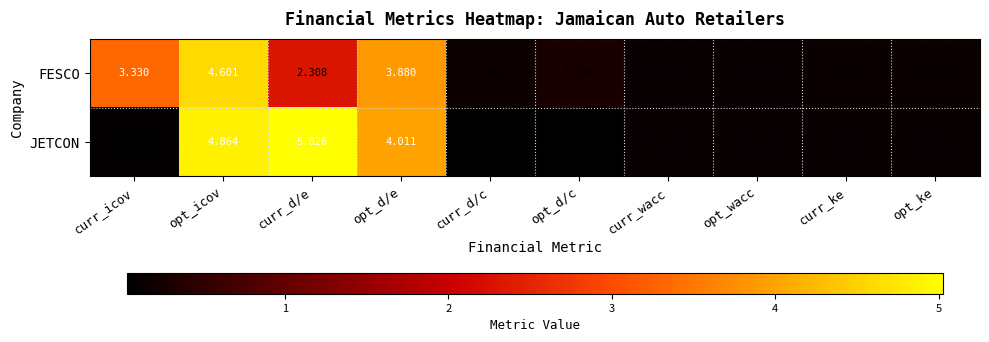

At which category does the chart reach its minimum across all series?

opt_d/c